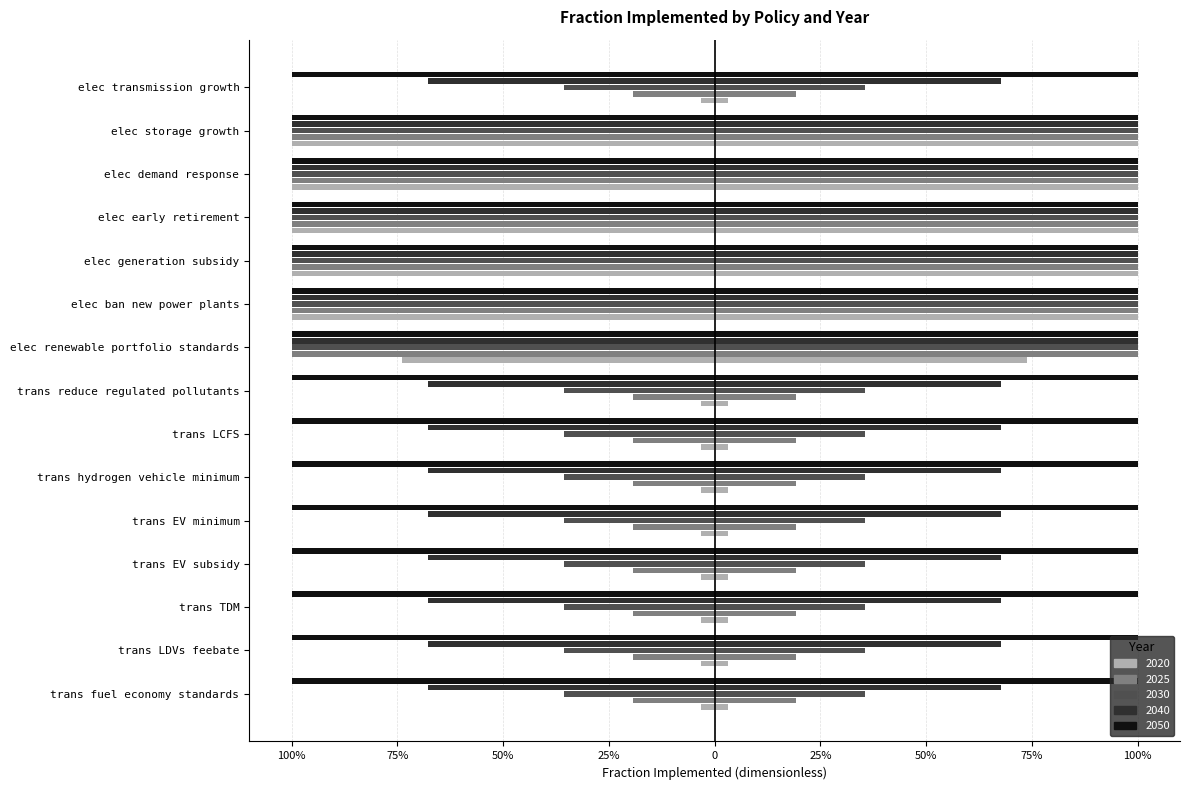

Which series has the widest spread of values?

2020